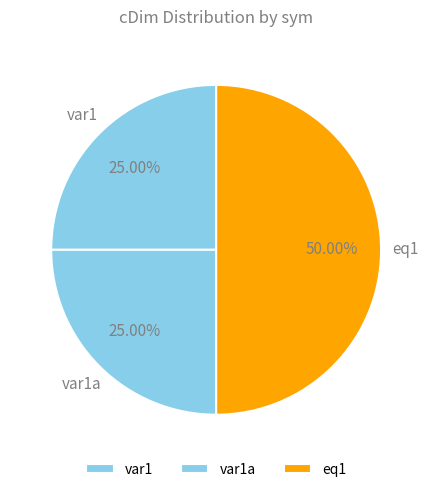

Does var1 represent more than half of the total?

No